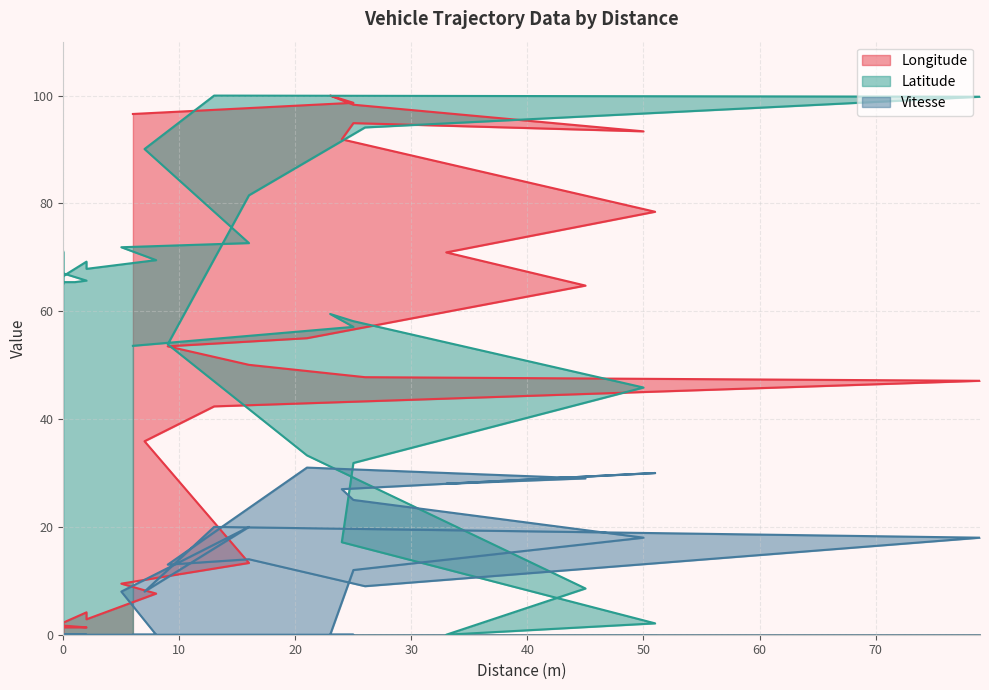

What is the greatest value displayed?

100.0